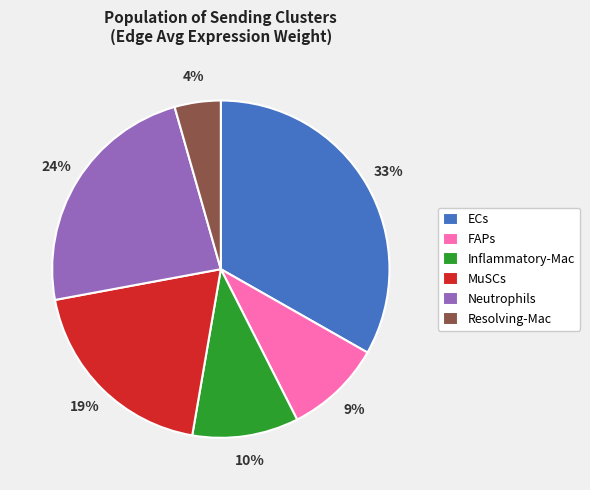

To the nearest percent, what is the average slice percentage?

17%